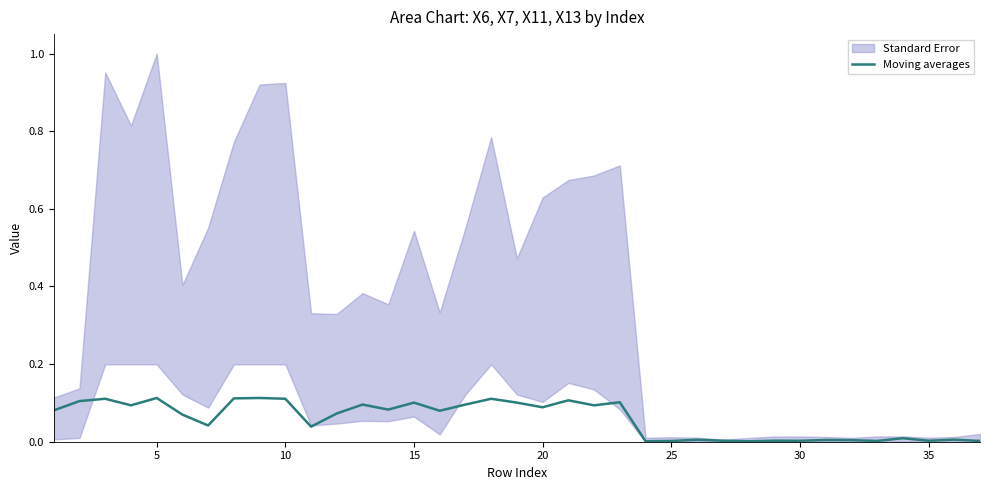

Reading left to right, transcribe all the data shown in this chart.

0.1	0.1	0.1	0.1	0.1	0.1	0.0	0.1	0.1	0.1	0.0	0.1	0.1	0.1	0.1	0.1	0.1	0.1	0.1	0.1	0.1	0.1	0.1	0.0	0.0	0.0	0.0	0.0	0.0	0.0	0.0	0.0	0.0	0.0	0.0	0.0	0.0